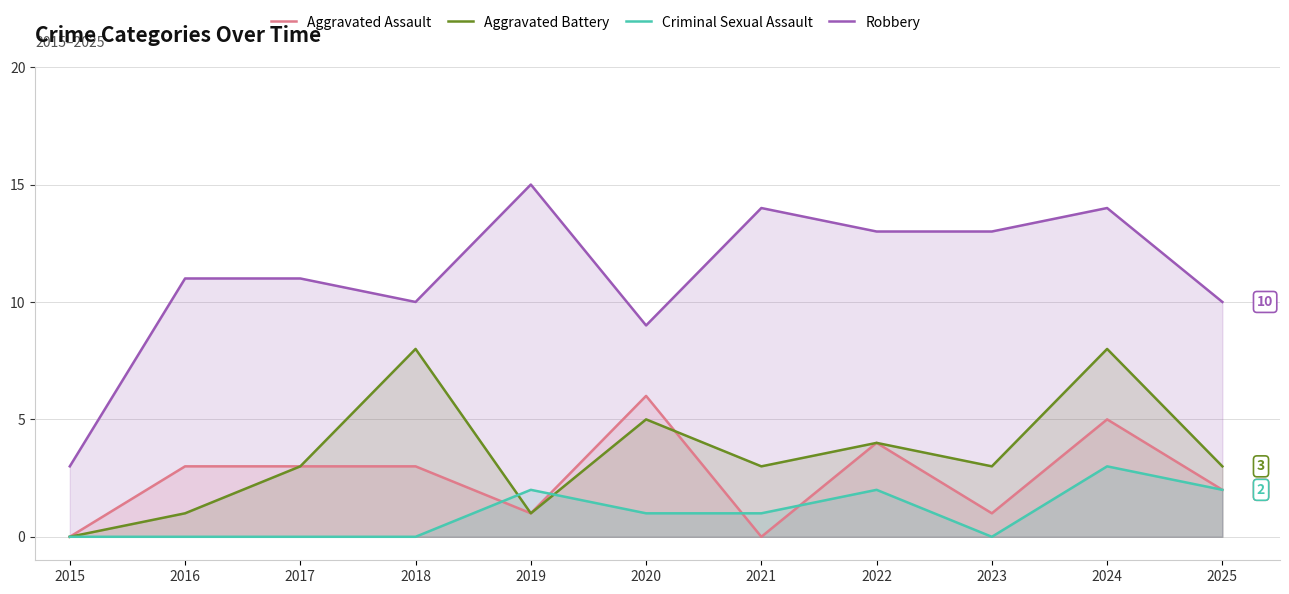

What is the total value across all series at 2023?

17